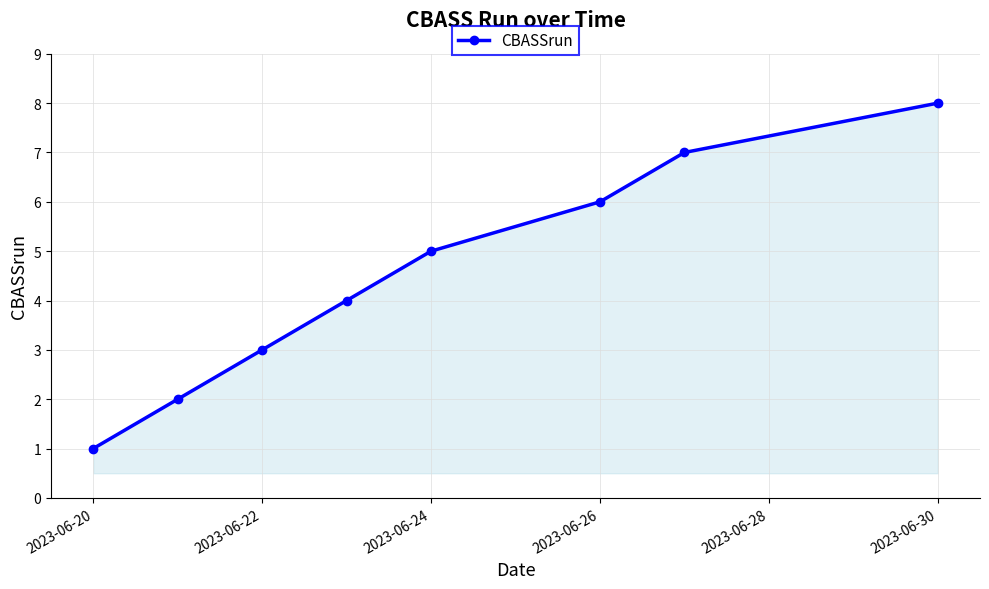

True or false: the data has more than 1 interior local peaks.

False